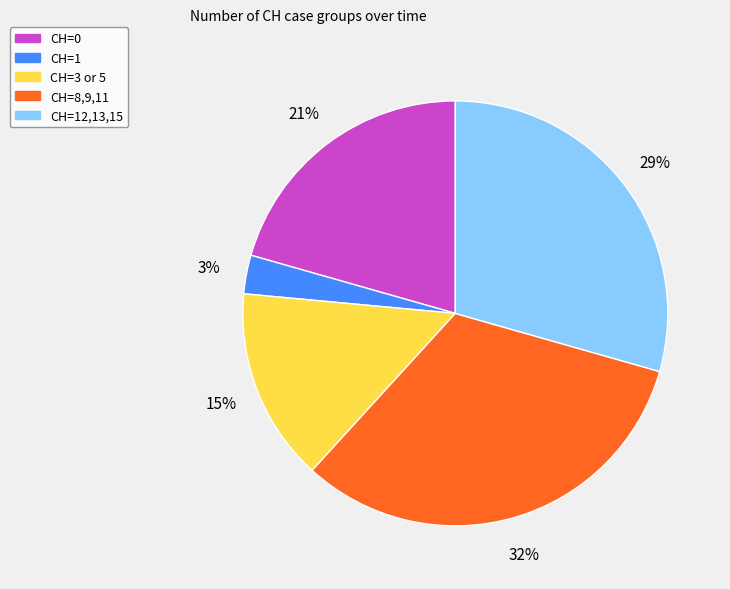

Is there a majority slice in this chart?

No